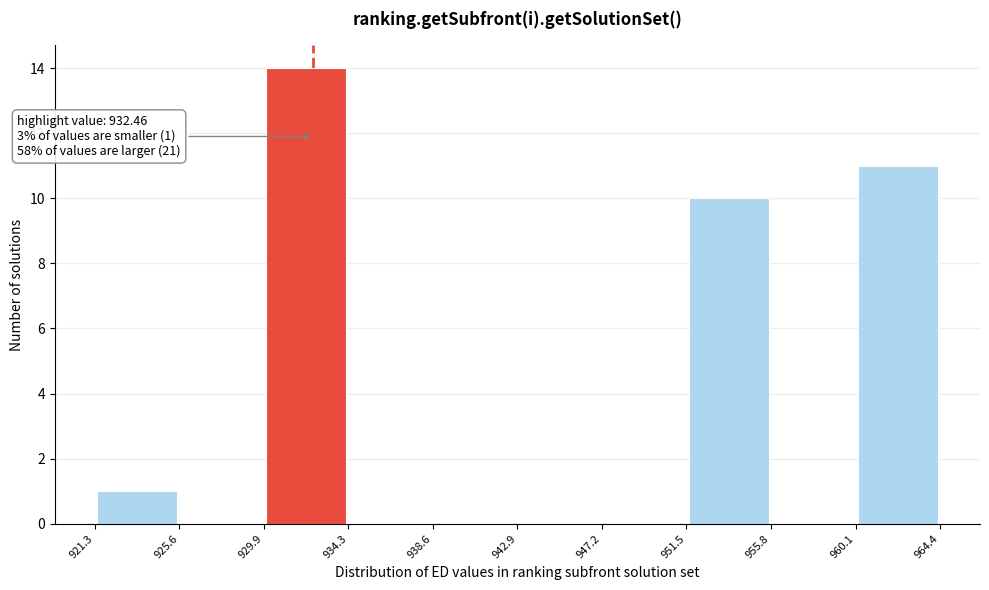

Over which range of the x-axis is the bar tallest?

929.9 to 934.3